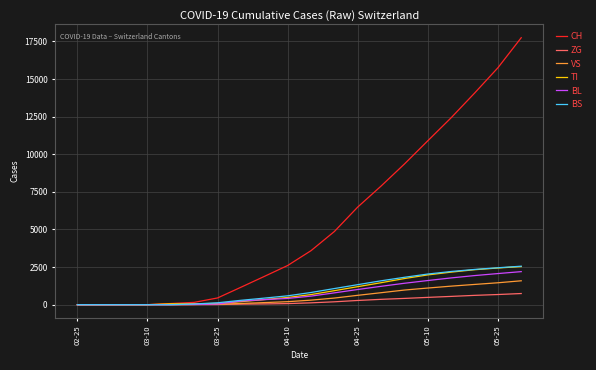

Does the chart display data point markers on the line(s)?

No